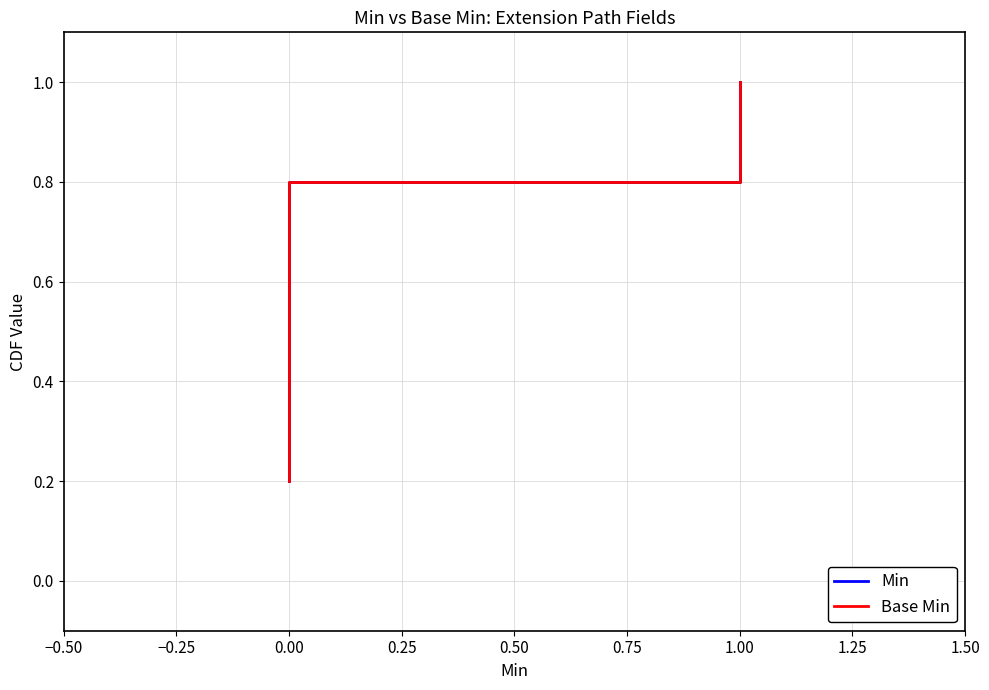

Is this an area chart (filled region under the line)?

No